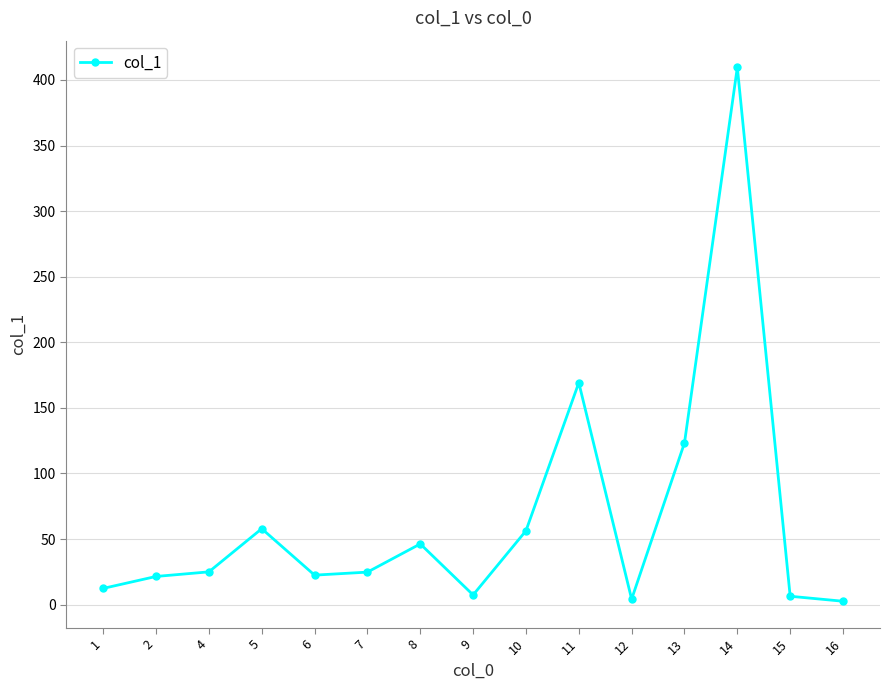

What is the average value?

66.0